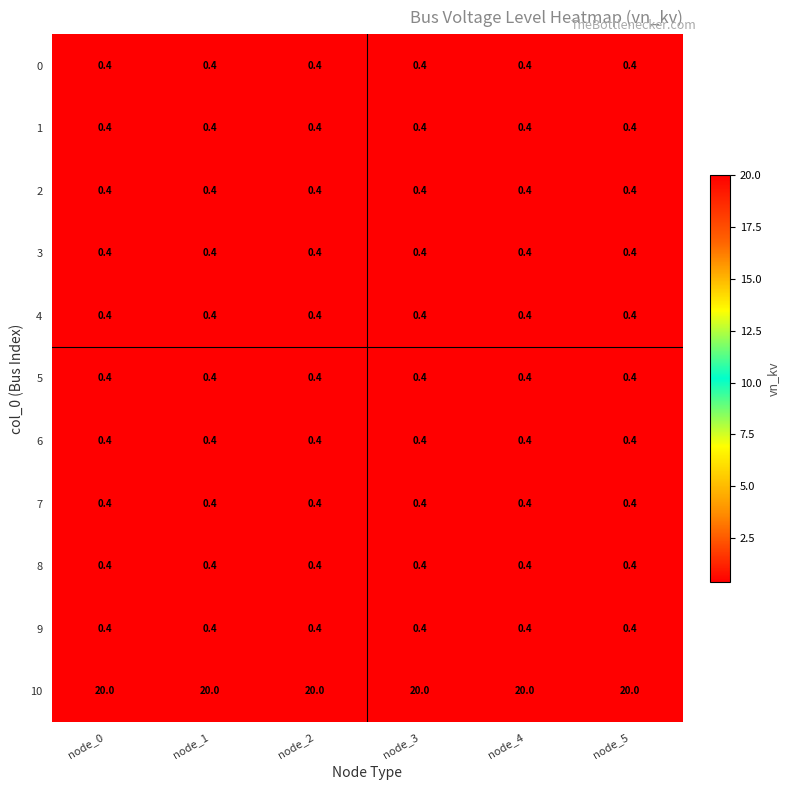

Read the 0 value at node_0.

0.4